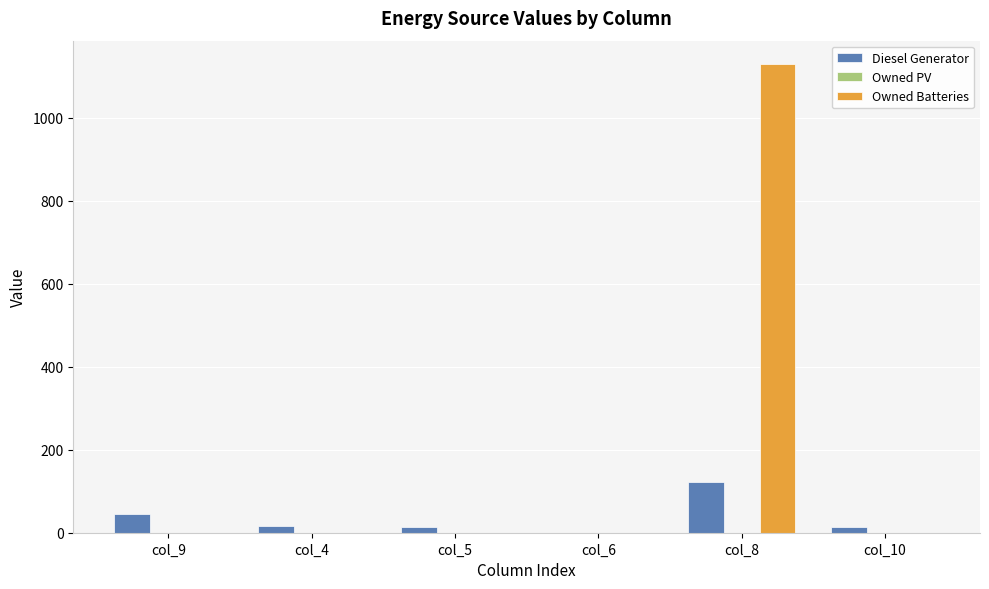

At which category is the sum across all series the highest?

col_8